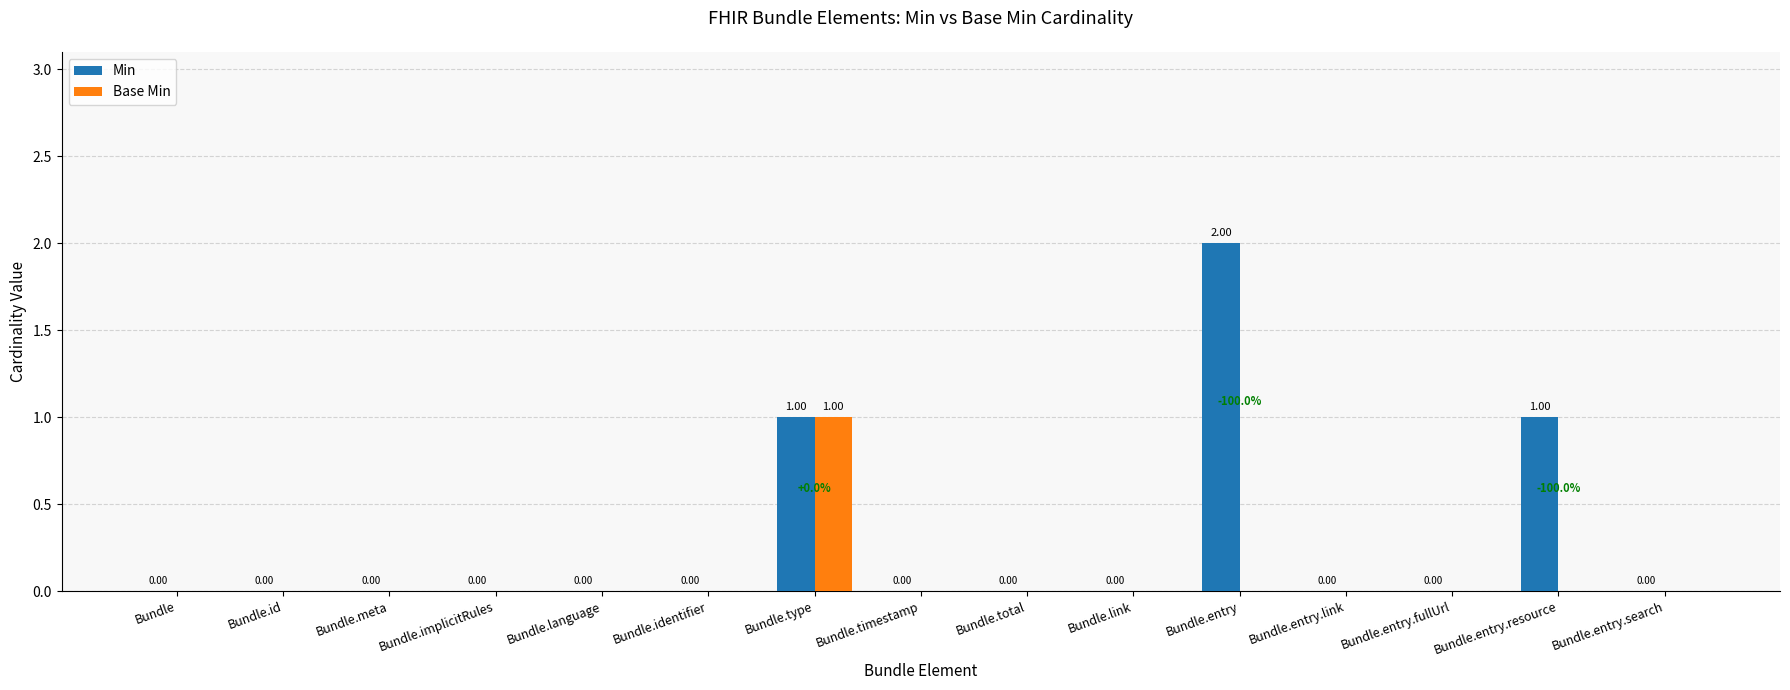

At which label does Base Min reach its peak?

Bundle.type